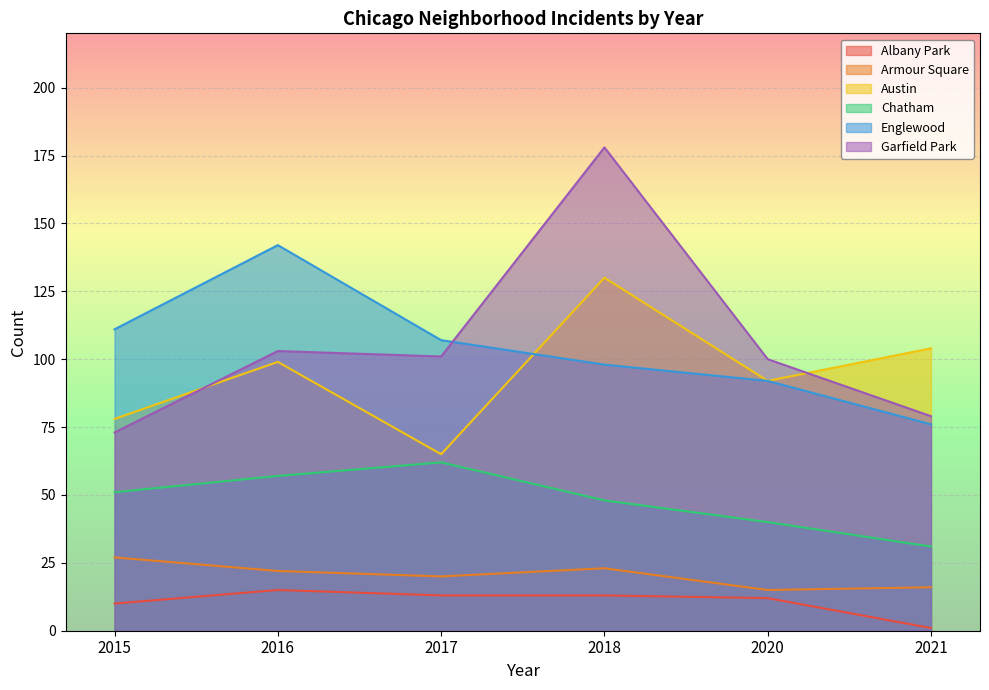

The Englewood series shows 111 at 2015. True or false?

True